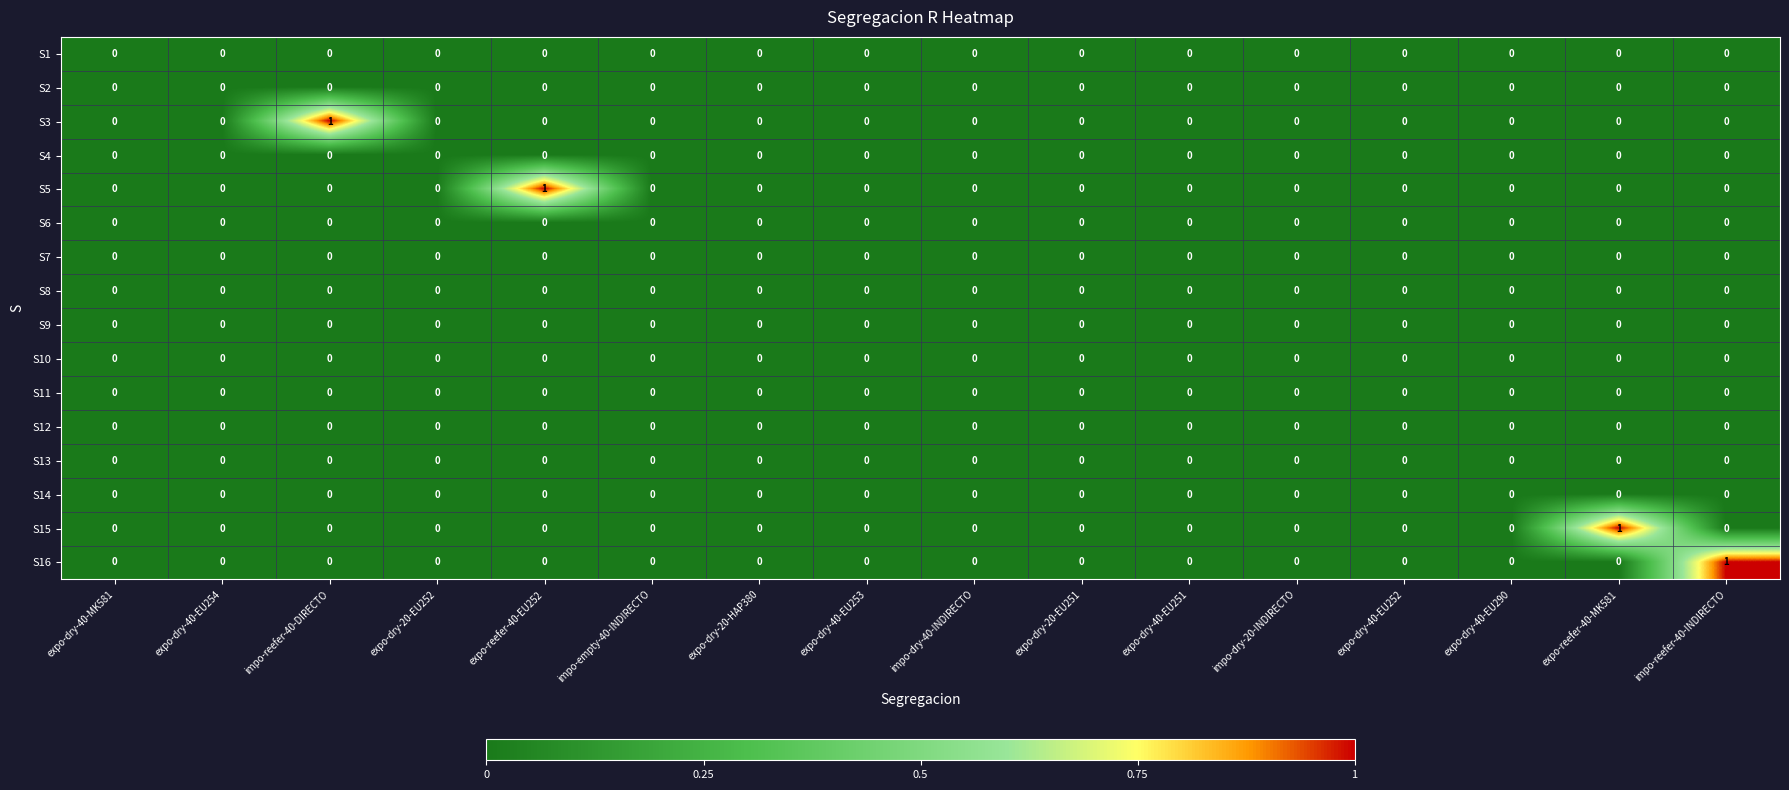

The value of S16 at expo-dry-40-EU290 is 0. True or false?

True